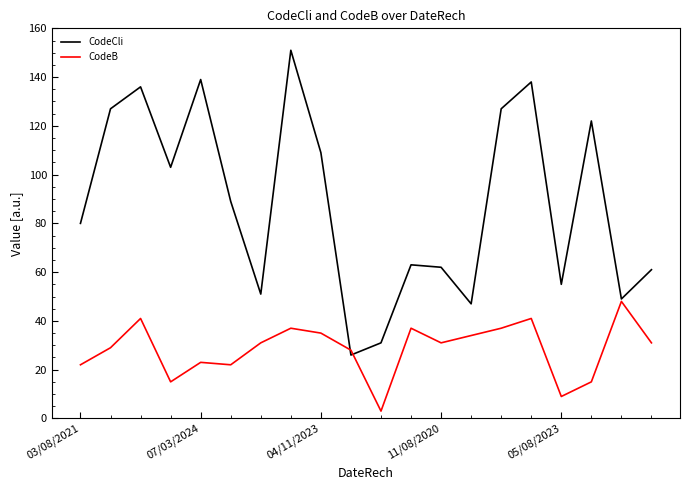

Which series has the largest total across all categories?

CodeCli